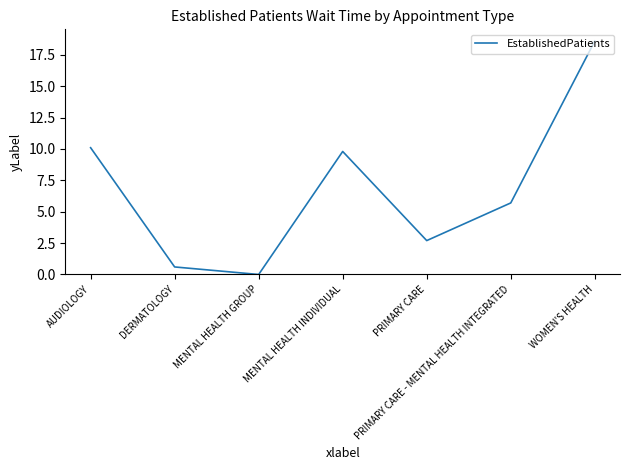

Reading right to left, extract all data points from this chart.

18.6	5.7	2.7	9.8	0.0	0.6	10.1